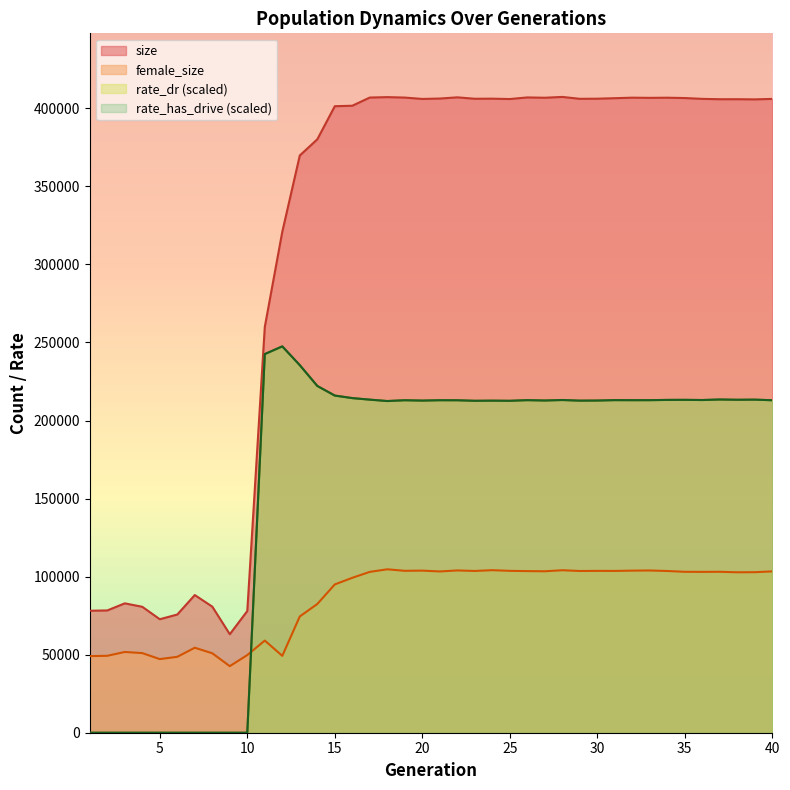

What is the value of the female_size point at the 3rd from the left?

51733.0